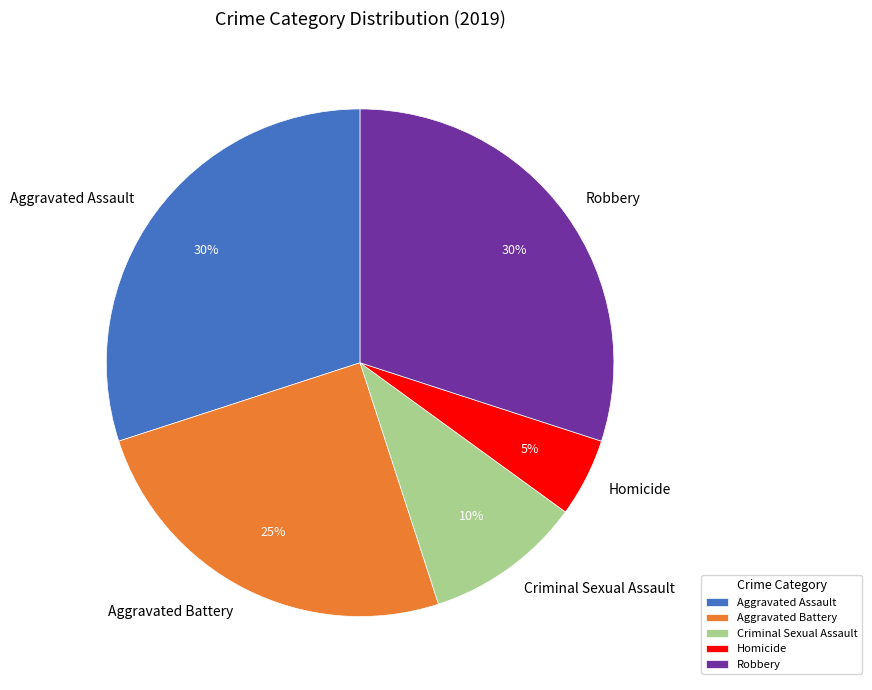

Is it true that Homicide is 19% of the pie?

False